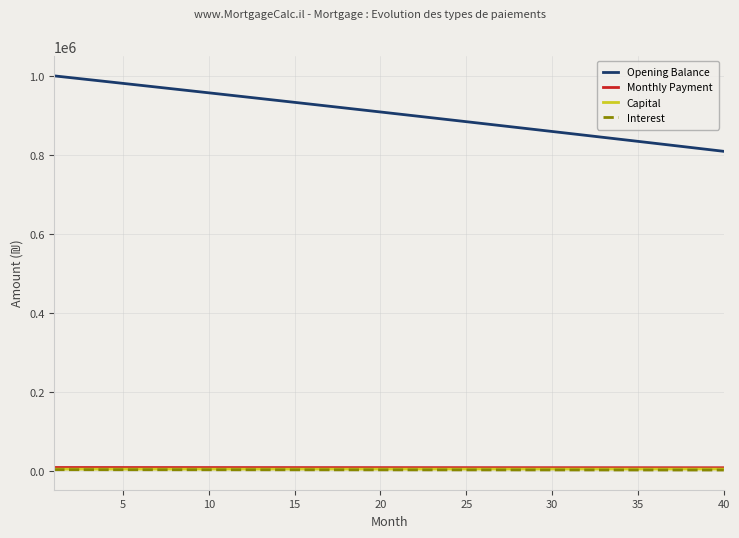

True or false: Monthly Payment and Opening Balance intersect in this chart.

False